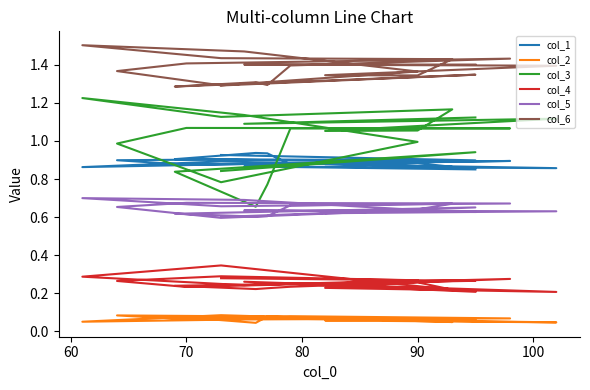

Count the number of categories in the chart.

20